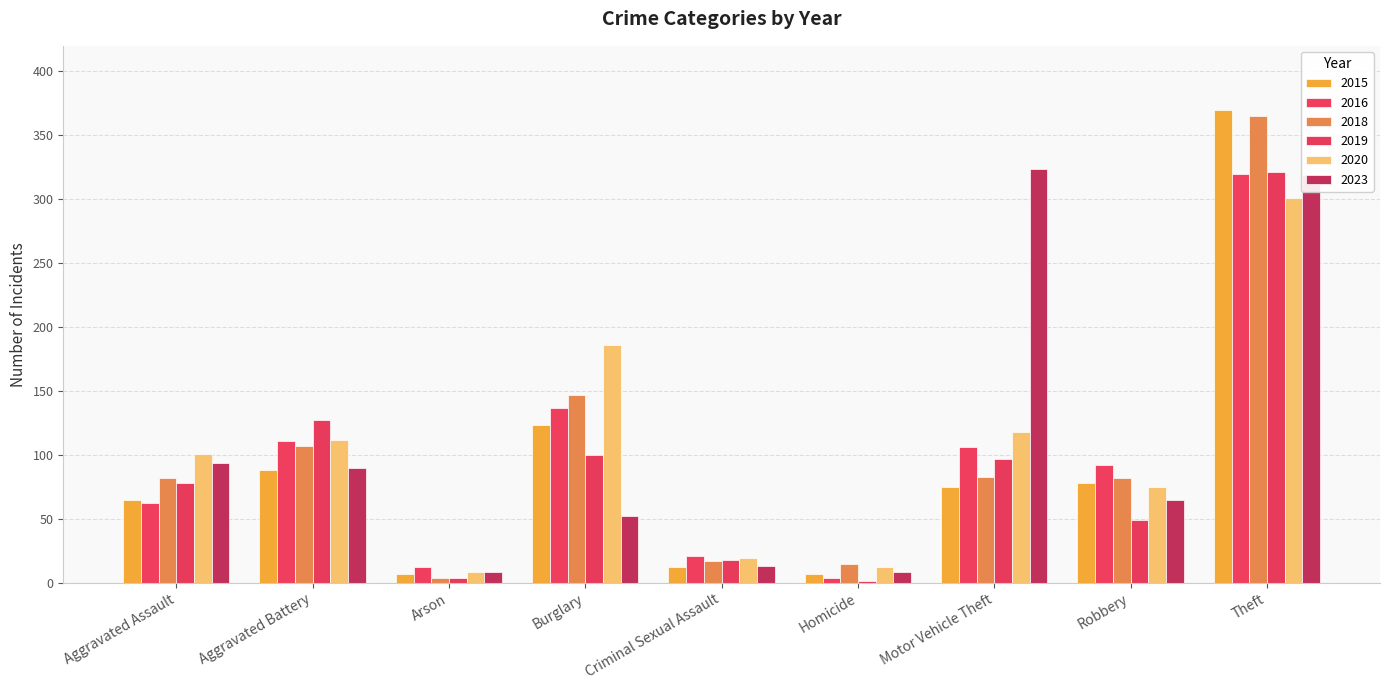

At Burglary, list the series in order from smallest to largest.

2023, 2019, 2015, 2016, 2018, 2020